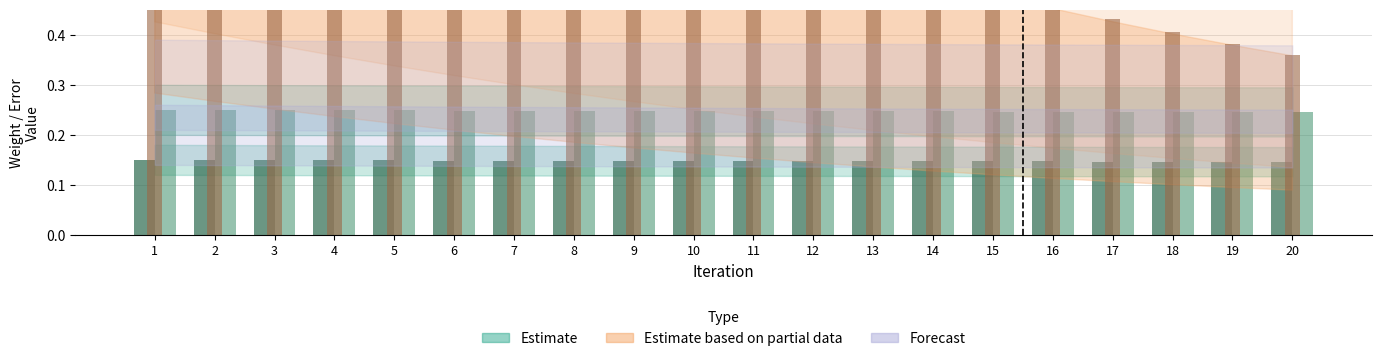

Are the bars horizontal?

No